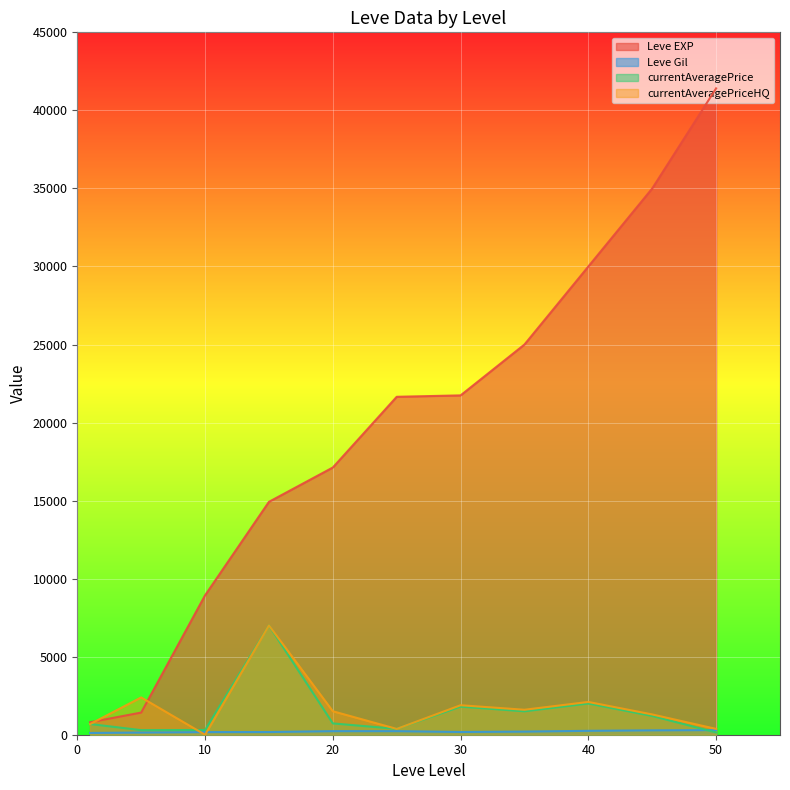

True or false: Leve Gil has more than 1 interior local peaks.

False